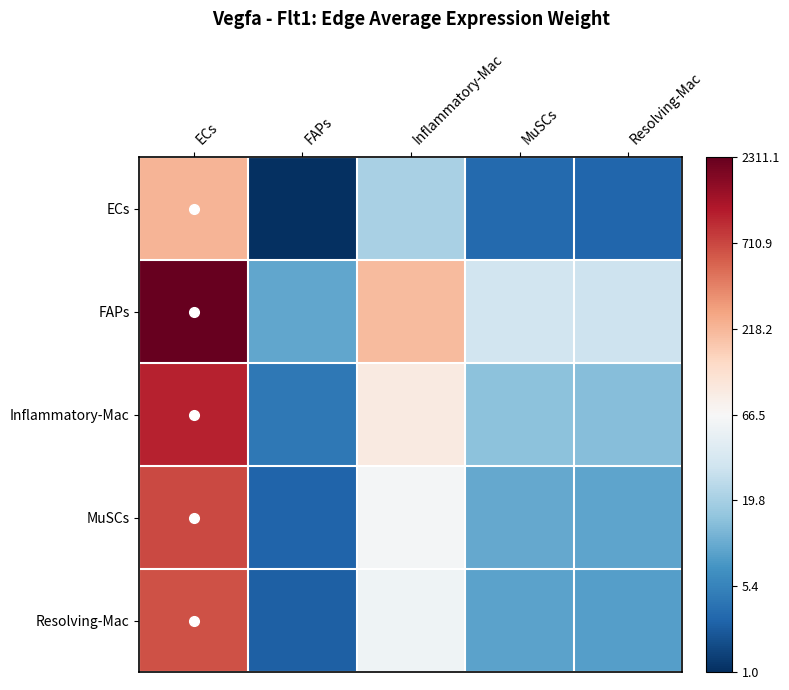

What is the total value across all series at MuSCs?

12.5